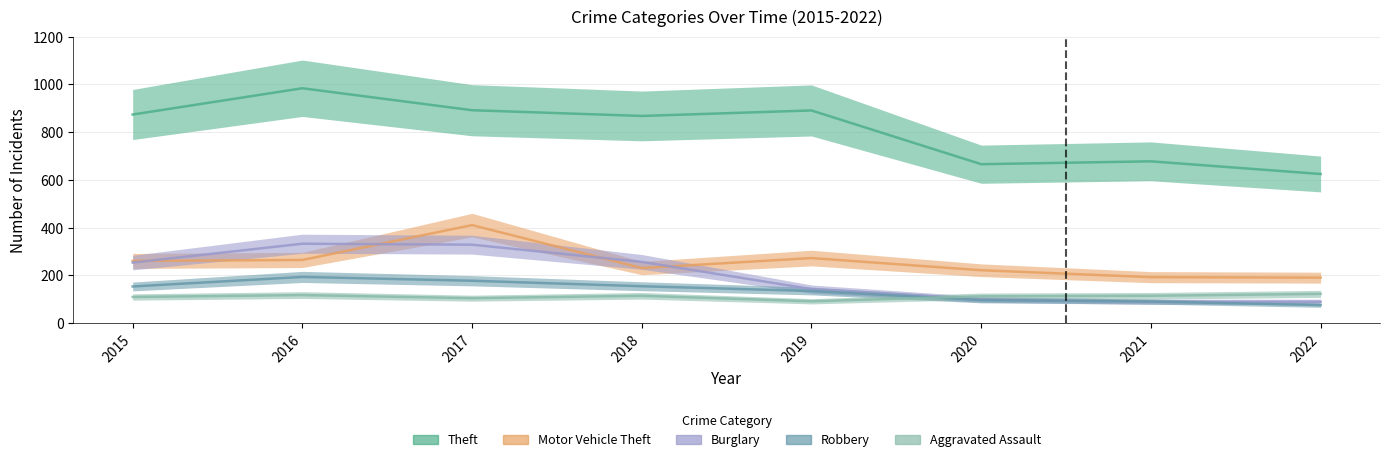

Rank the series by their maximum value, from lowest to highest.

Aggravated Assault, Robbery, Burglary, Motor Vehicle Theft, Theft